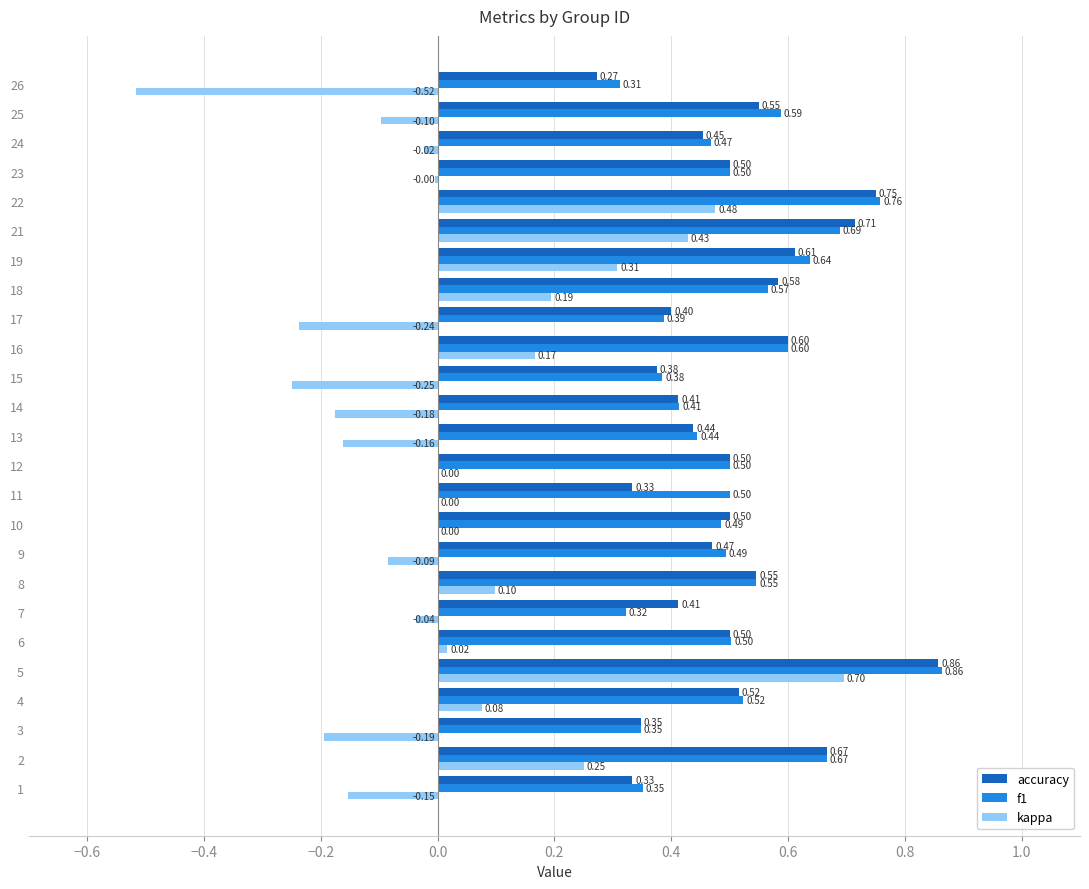

Which series has the widest spread of values?

kappa